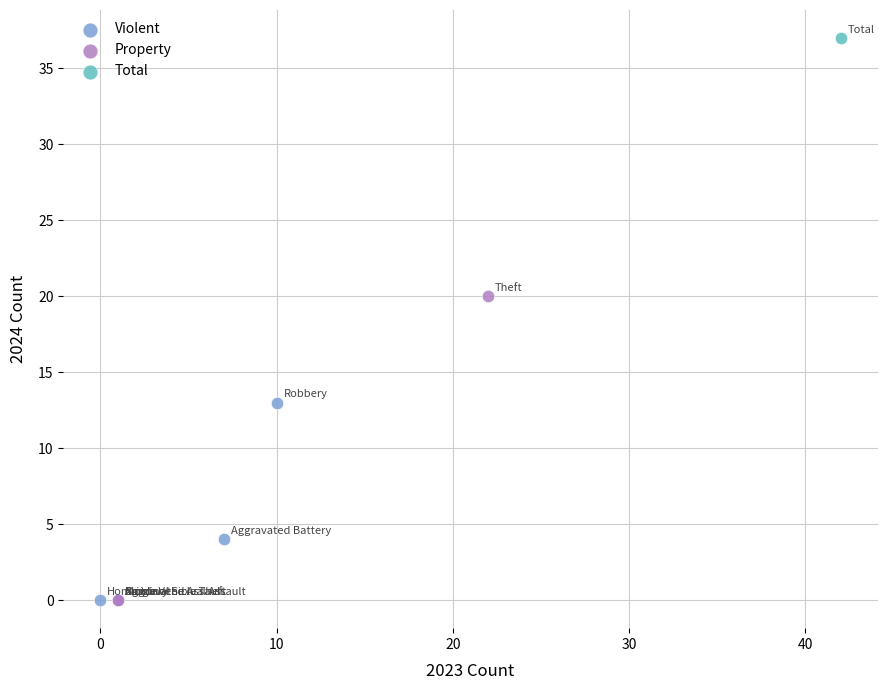

What are all the series names shown in the legend?

Violent, Property, Total